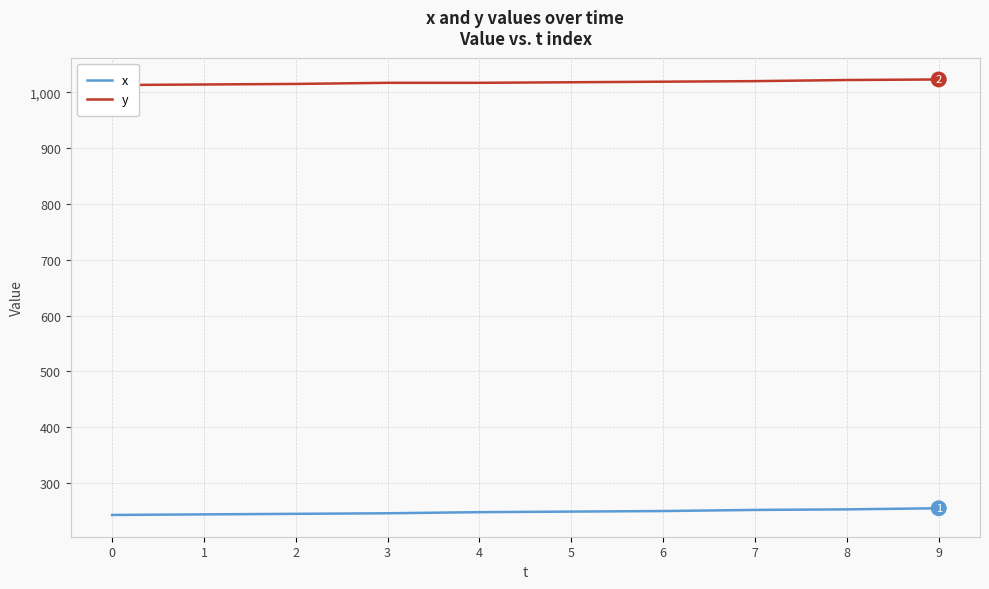

Reading right to left, transcribe all the data shown in this chart.

x: 9=255	8=253	7=252	6=250	5=249	4=248	3=246	2=245	1=244	0=243
y: 9=1023	8=1022	7=1020	6=1019	5=1018	4=1017	3=1017	2=1015	1=1014	0=1013